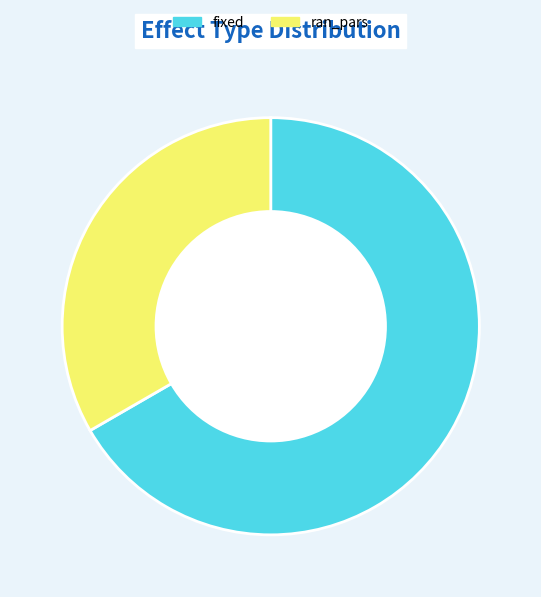

True or false: ran_pars accounts for 33% of the total.

True